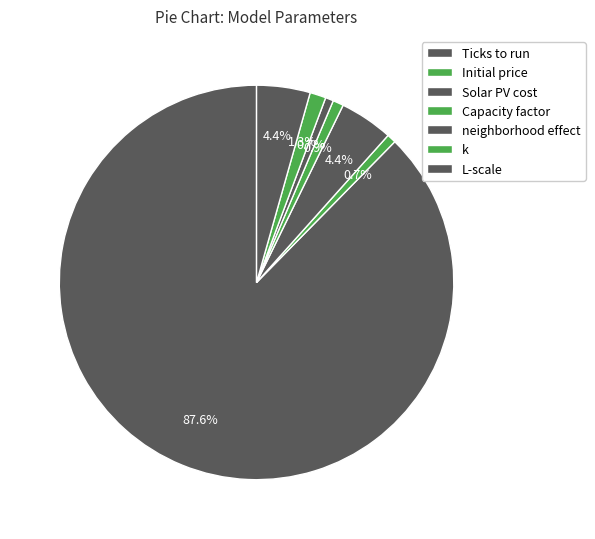

What percentage is the L-scale slice, to the nearest percent?

4%